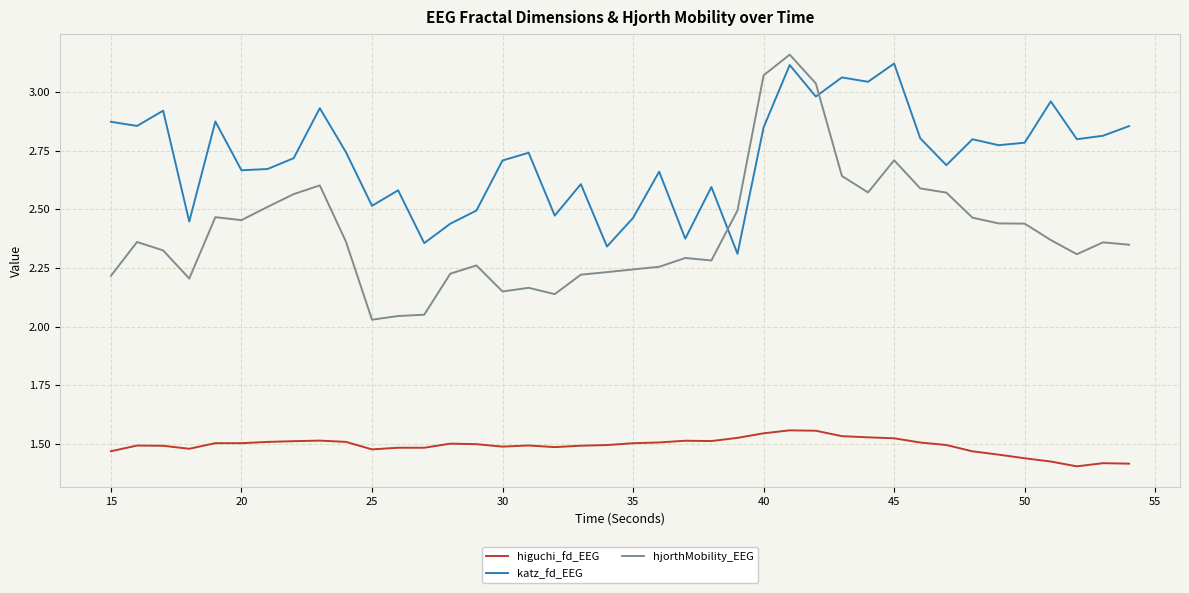

After their last crossing, which series has the higher values: katz_fd_EEG or hjorthMobility_EEG?

katz_fd_EEG